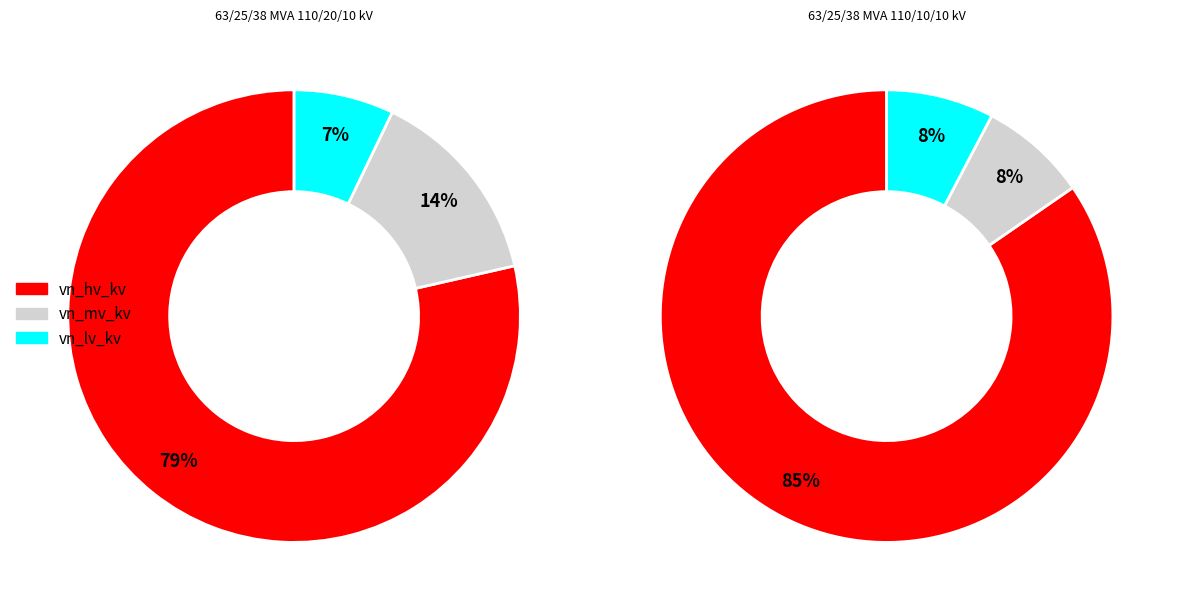

Between 63/25/38 MVA 110/20/10 kV and 63/25/38 MVA 110/10/10 kV, which series saw the biggest shift?

vn_mv_kv